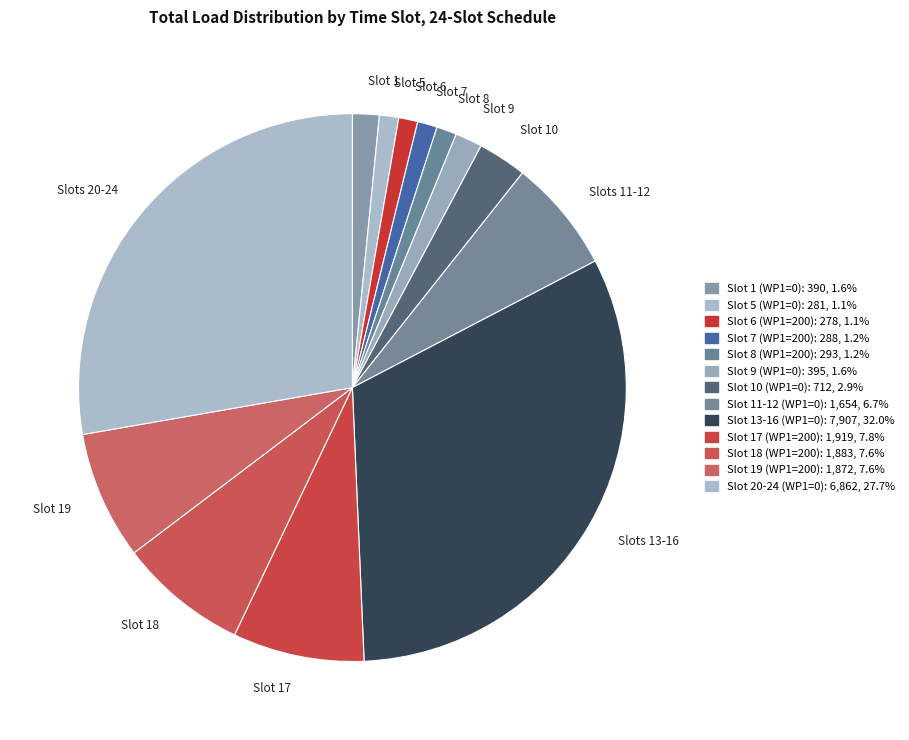

To the nearest percent, what is the combined percentage of Slot 11-12 (WP1=0) and Slot 8 (WP1=200)?

8%